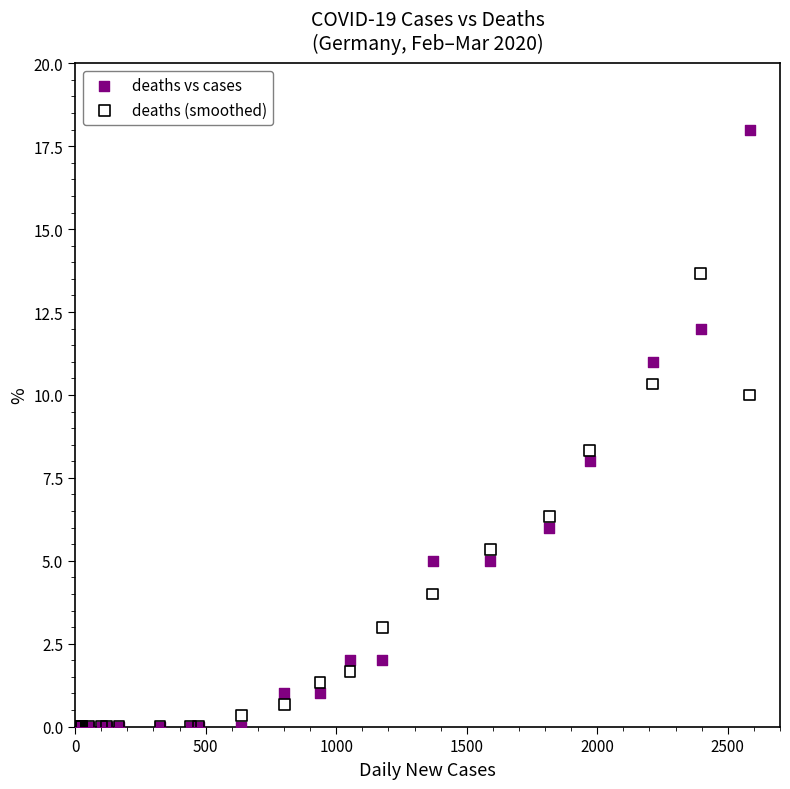

What are all the series names shown in the legend?

deaths vs cases, deaths (smoothed)